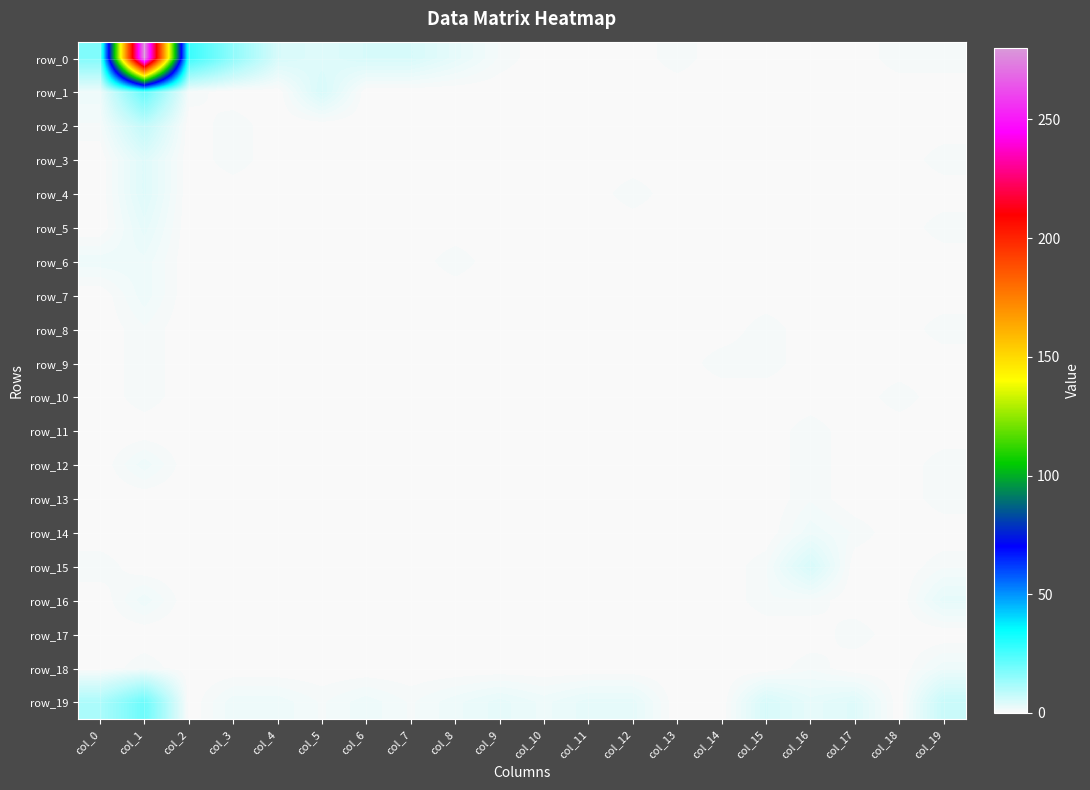

Which series has the largest range (max minus min)?

row_0